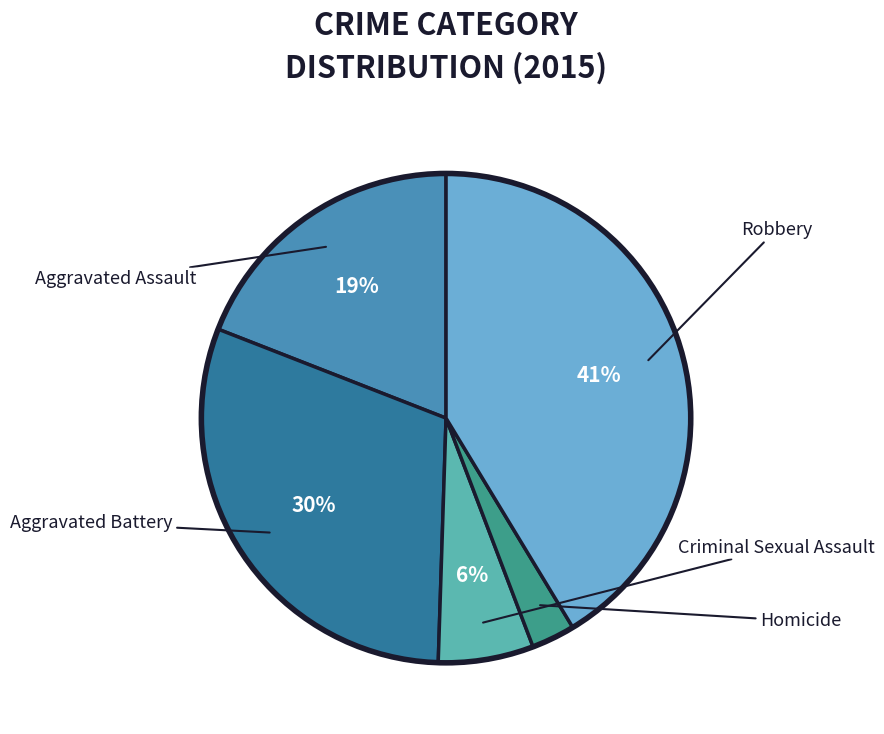

Is there a majority slice in this chart?

No